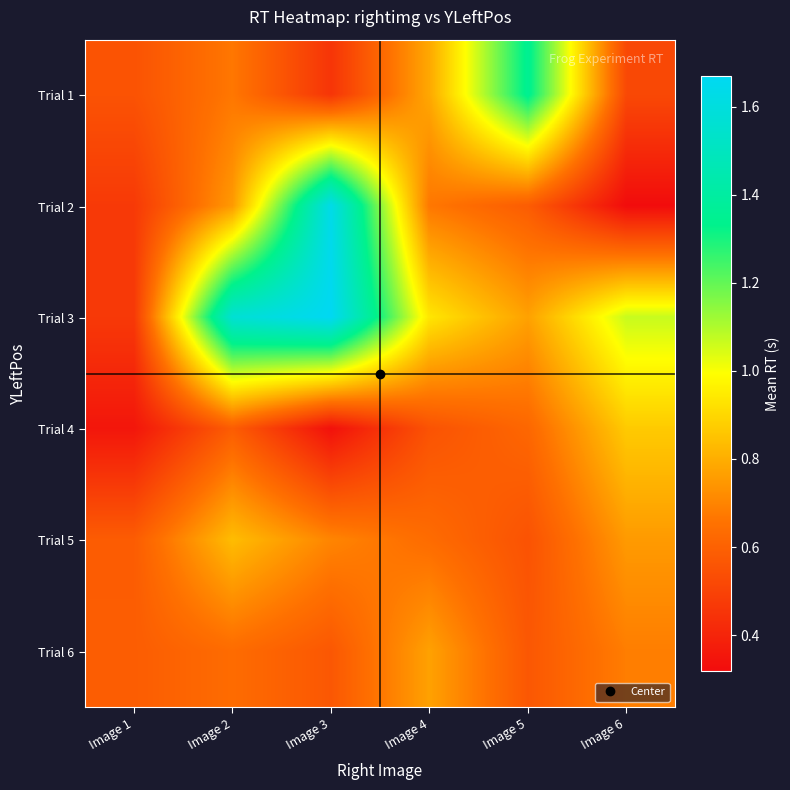

Reading right to left, what are all the values shown in this chart?

Trial 1: Image 6=0.5	Image 5=1.4	Image 4=0.8	Image 3=0.5	Image 2=0.7	Image 1=0.6
Trial 2: Image 6=0.3	Image 5=0.6	Image 4=0.7	Image 3=1.6	Image 2=0.8	Image 1=0.5
Trial 3: Image 6=1.1	Image 5=0.8	Image 4=0.9	Image 3=1.7	Image 2=1.6	Image 1=0.5
Trial 4: Image 6=0.9	Image 5=0.6	Image 4=0.6	Image 3=0.3	Image 2=0.6	Image 1=0.4
Trial 5: Image 6=0.8	Image 5=0.6	Image 4=0.6	Image 3=0.7	Image 2=0.8	Image 1=0.6
Trial 6: Image 6=0.7	Image 5=0.6	Image 4=0.8	Image 3=0.6	Image 2=0.6	Image 1=0.6